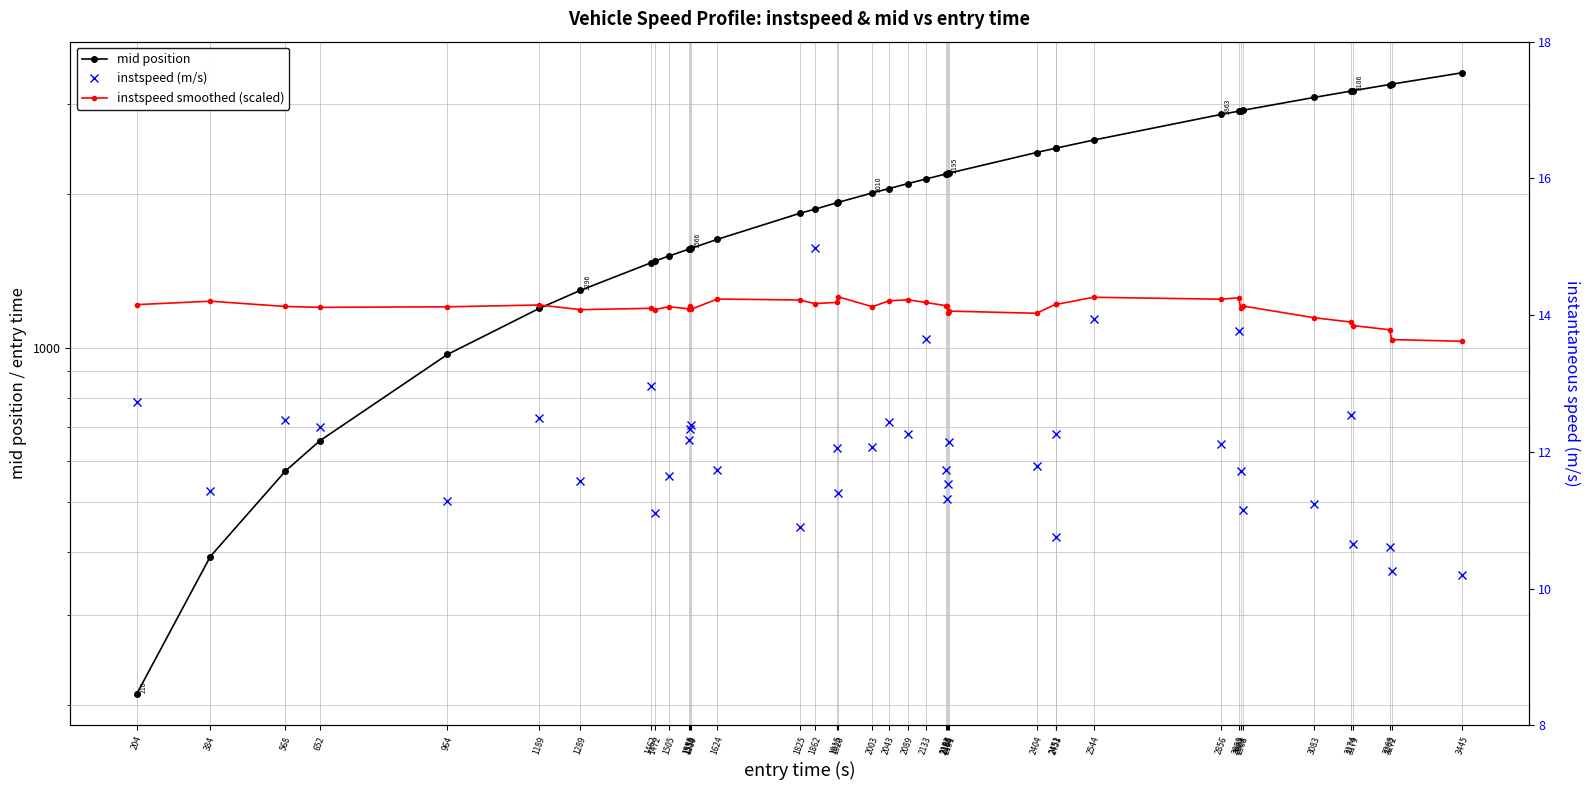

What is the approximate value of instspeed smoothed (scaled) at 3174?

1123.9